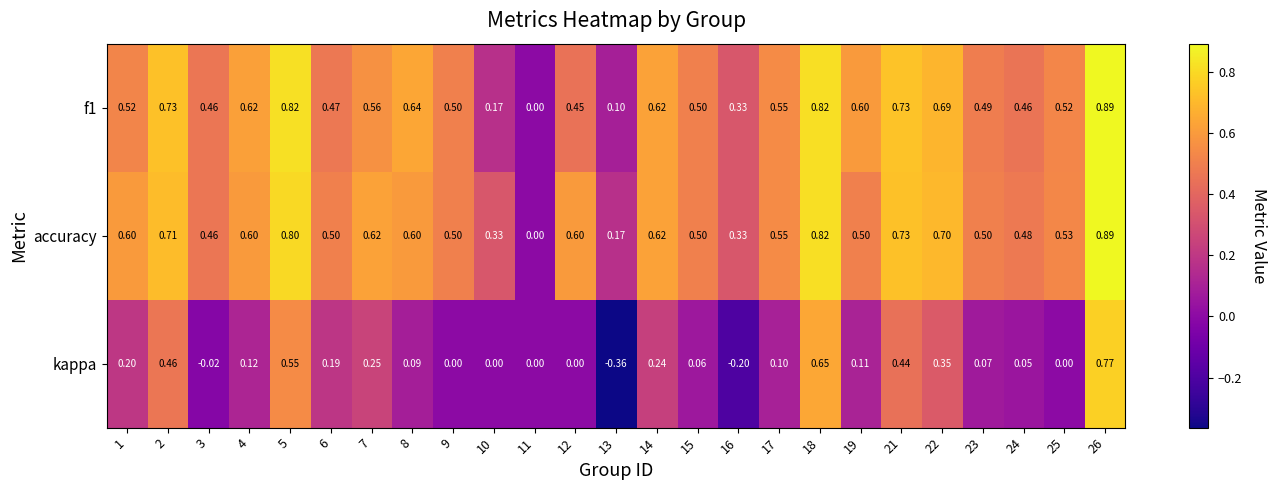

Which series has the largest total across all categories?

accuracy